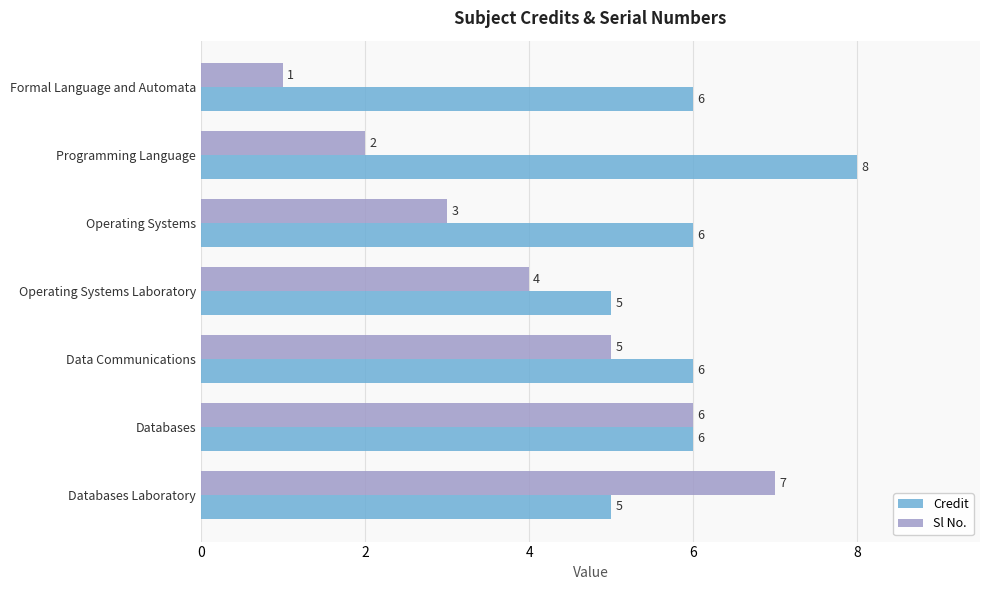

At which label does Credit reach its peak?

Programming Language